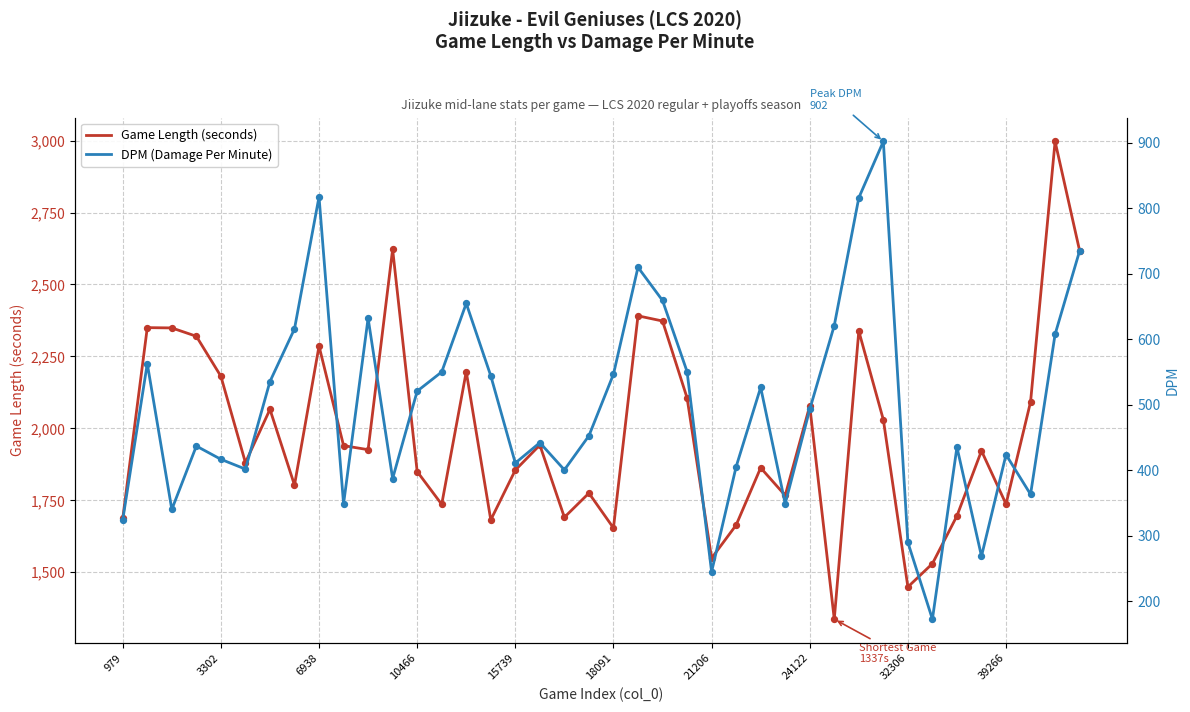

Which series contains the highest Y value?

Game Length (seconds)